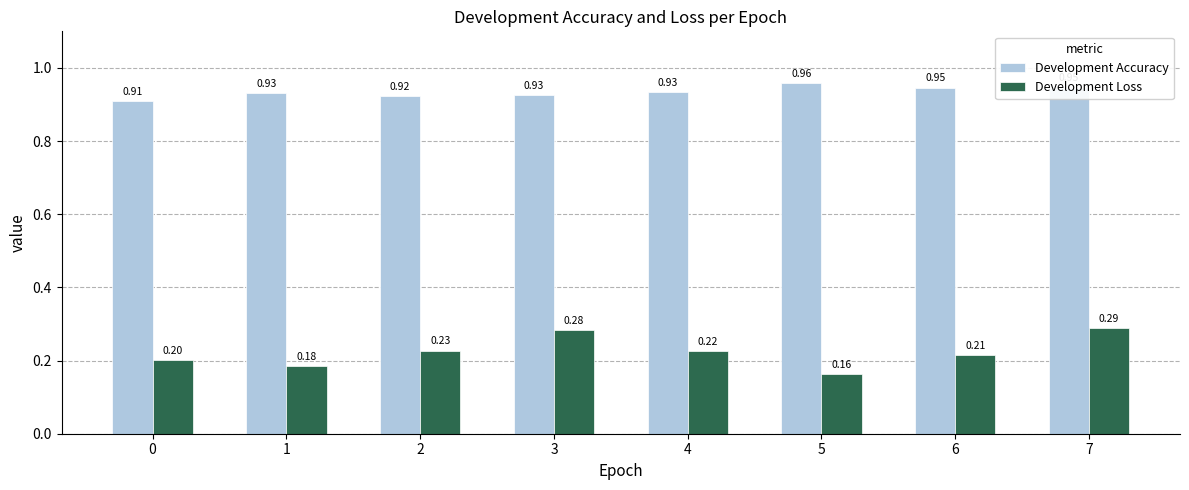

At which category does the chart reach its minimum across all series?

5